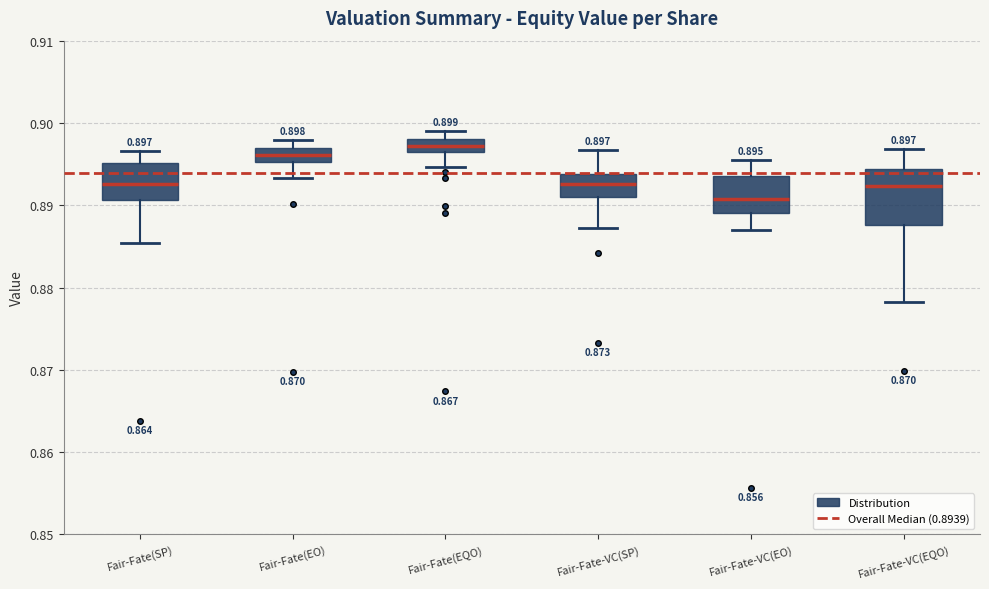

Which box has the highest median line?

Fair-Fate(EQO)